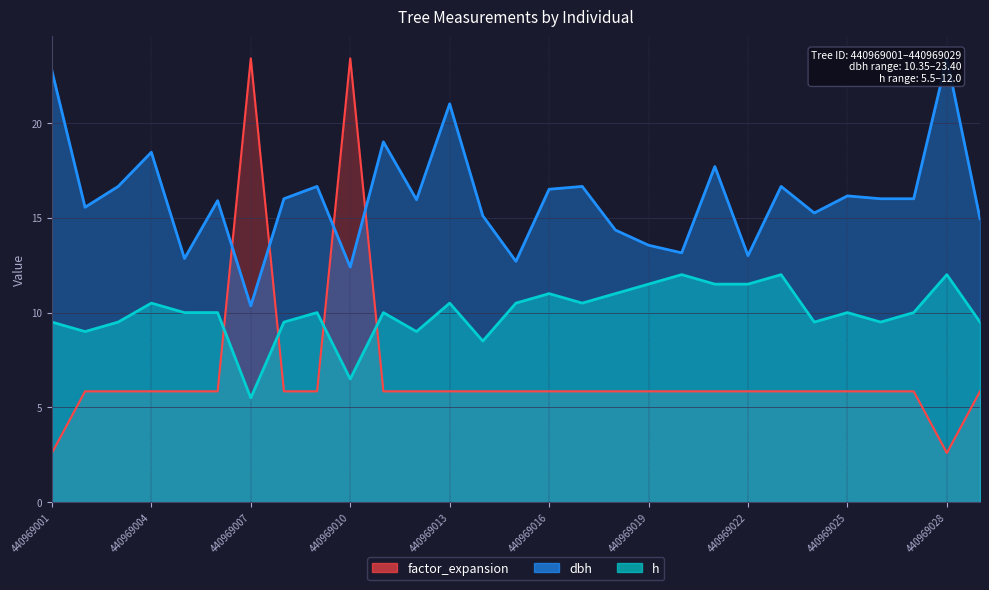

Reading left to right, list all the values displayed in this chart.

dbh: 440969001=22.8	440969002=15.6	440969003=16.6	440969004=18.4	440969005=12.8	440969006=15.9	440969007=10.3	440969008=16.0	440969009=16.6	440969010=12.4	440969011=19.0	440969012=15.9	440969013=21.0	440969014=15.1	440969015=12.7	440969016=16.5	440969017=16.6	440969018=14.3	440969019=13.6	440969020=13.2	440969021=17.7	440969022=13.0	440969023=16.6	440969024=15.2	440969025=16.1	440969026=16.0	440969027=16.0	440969028=23.4	440969029=14.9
h: 440969001=9.5	440969002=9.0	440969003=9.5	440969004=10.5	440969005=10.0	440969006=10.0	440969007=5.5	440969008=9.5	440969009=10.0	440969010=6.5	440969011=10.0	440969012=9.0	440969013=10.5	440969014=8.5	440969015=10.5	440969016=11.0	440969017=10.5	440969018=11.0	440969019=11.5	440969020=12.0	440969021=11.5	440969022=11.5	440969023=12.0	440969024=9.5	440969025=10.0	440969026=9.5	440969027=10.0	440969028=12.0	440969029=9.5
factor_expansion: 440969001=2.6	440969002=5.8	440969003=5.8	440969004=5.8	440969005=5.8	440969006=5.8	440969007=23.4	440969008=5.8	440969009=5.8	440969010=23.4	440969011=5.8	440969012=5.8	440969013=5.8	440969014=5.8	440969015=5.8	440969016=5.8	440969017=5.8	440969018=5.8	440969019=5.8	440969020=5.8	440969021=5.8	440969022=5.8	440969023=5.8	440969024=5.8	440969025=5.8	440969026=5.8	440969027=5.8	440969028=2.6	440969029=5.8